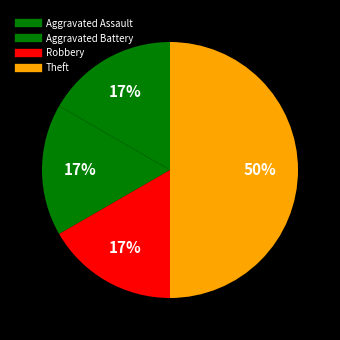

Count the number of slices in the pie.

4